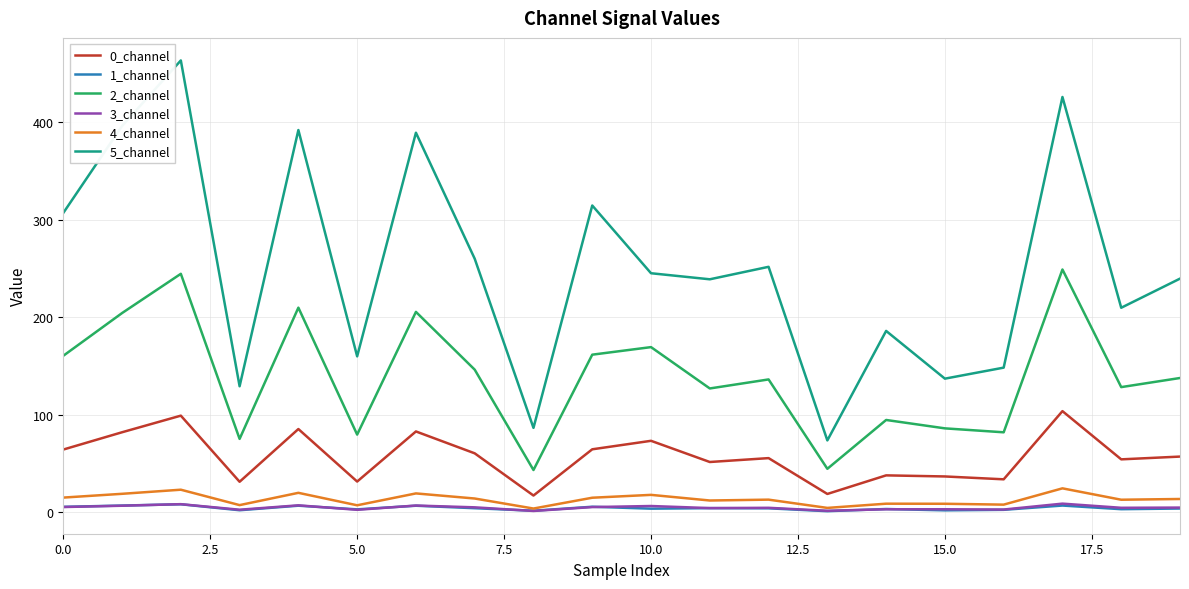

Which series has the widest spread of values?

5_channel